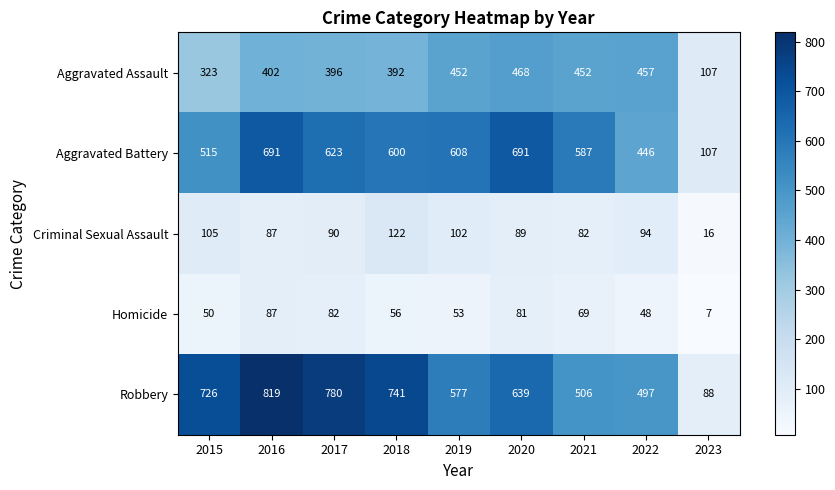

How many distinct data groups are displayed?

5